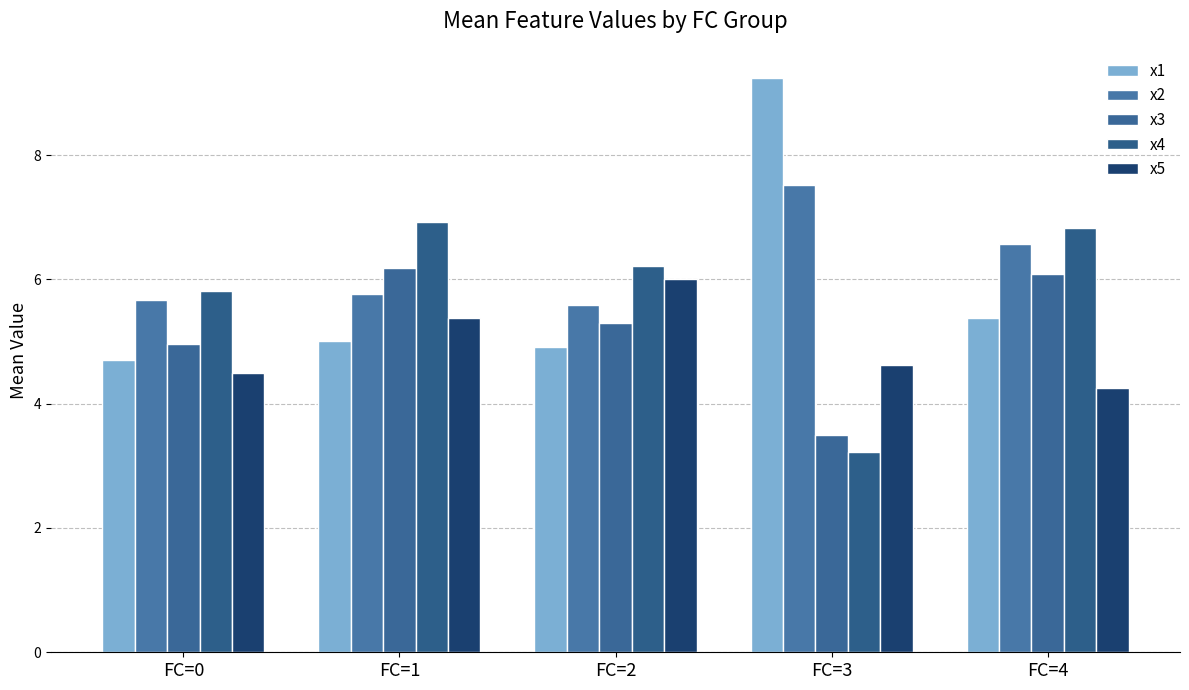

The value of x1 at FC=3 is 5.6. True or false?

False